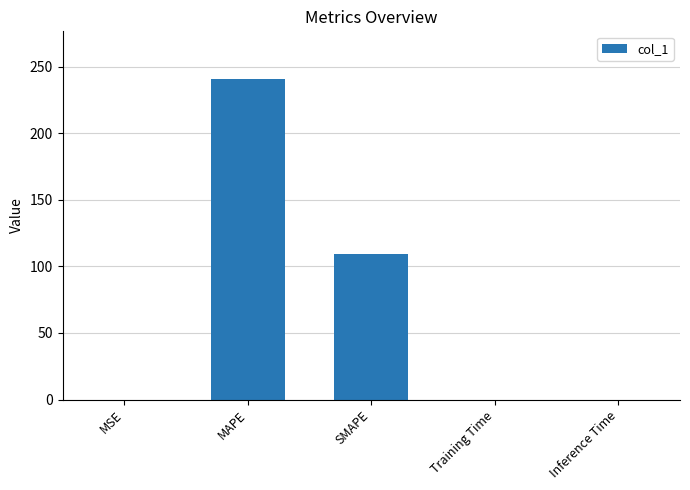

What is the sum of all values?

349.7